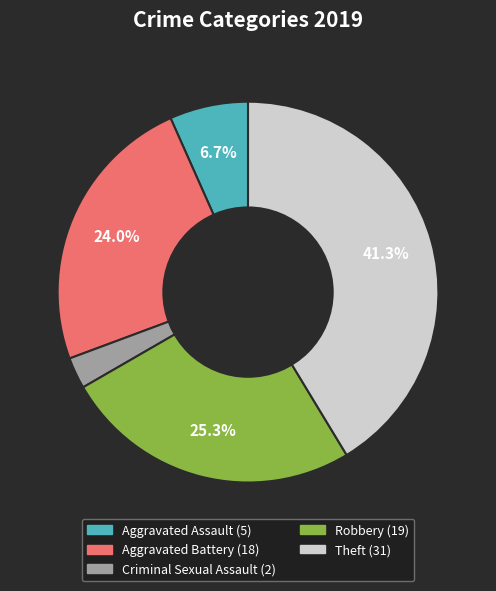

Is there a majority slice in this chart?

No